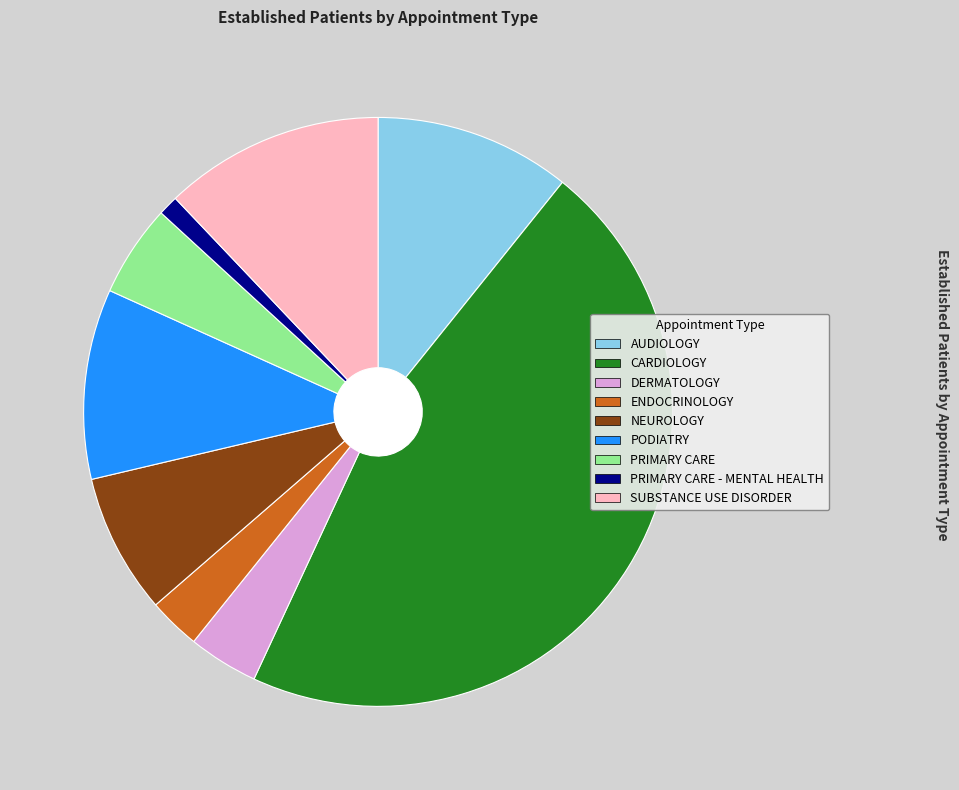

How many slices are in this pie chart?

9